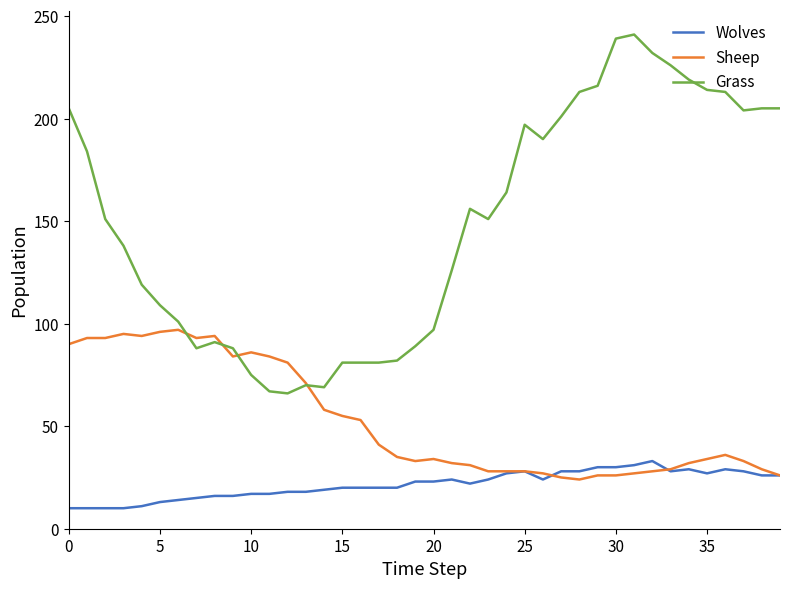

Which series has the widest spread of values?

Grass